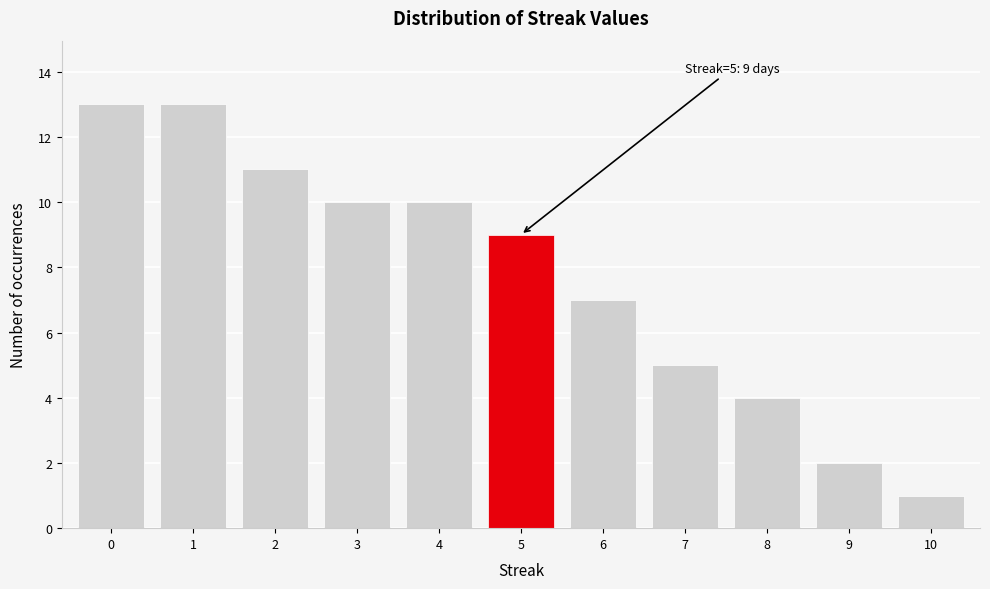

Reading right to left, extract all data points from this chart.

1	2	4	5	7	9	10	10	11	13	13